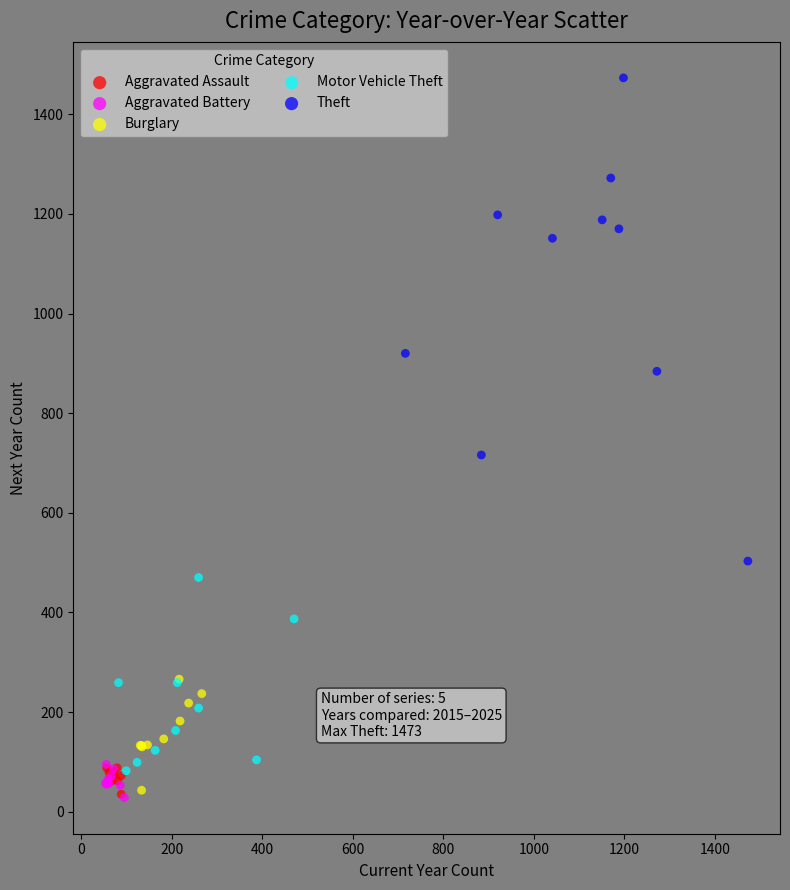

Which series contains the highest Y value?

Theft